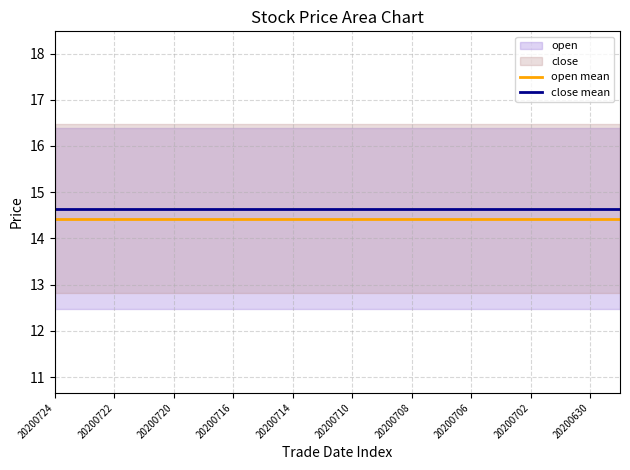

True or false: close mean has a value of 5.1 at 20200722.

False